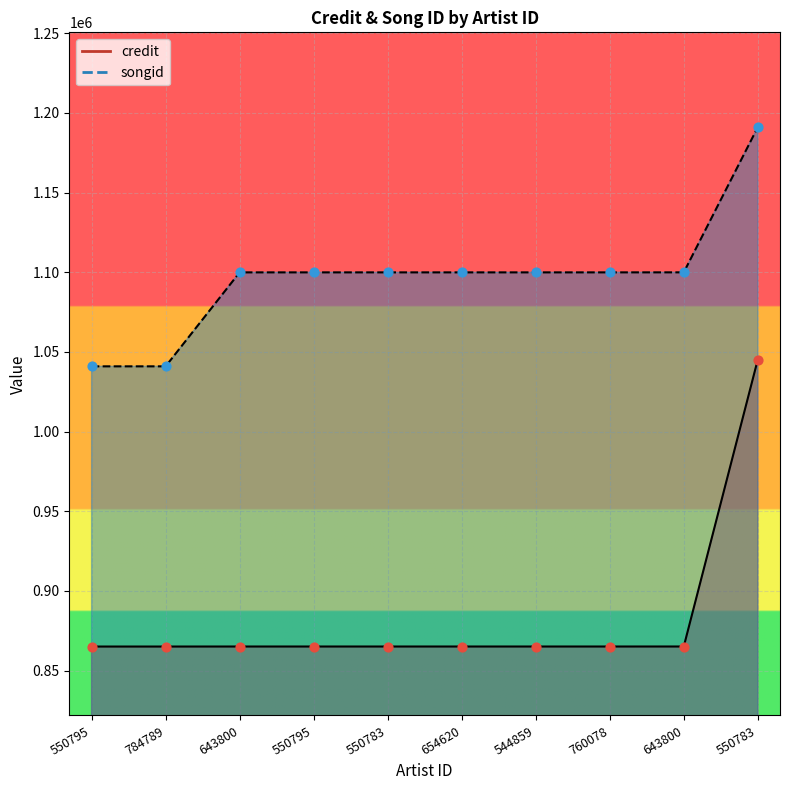

At which category is the sum across all series the highest?

550783